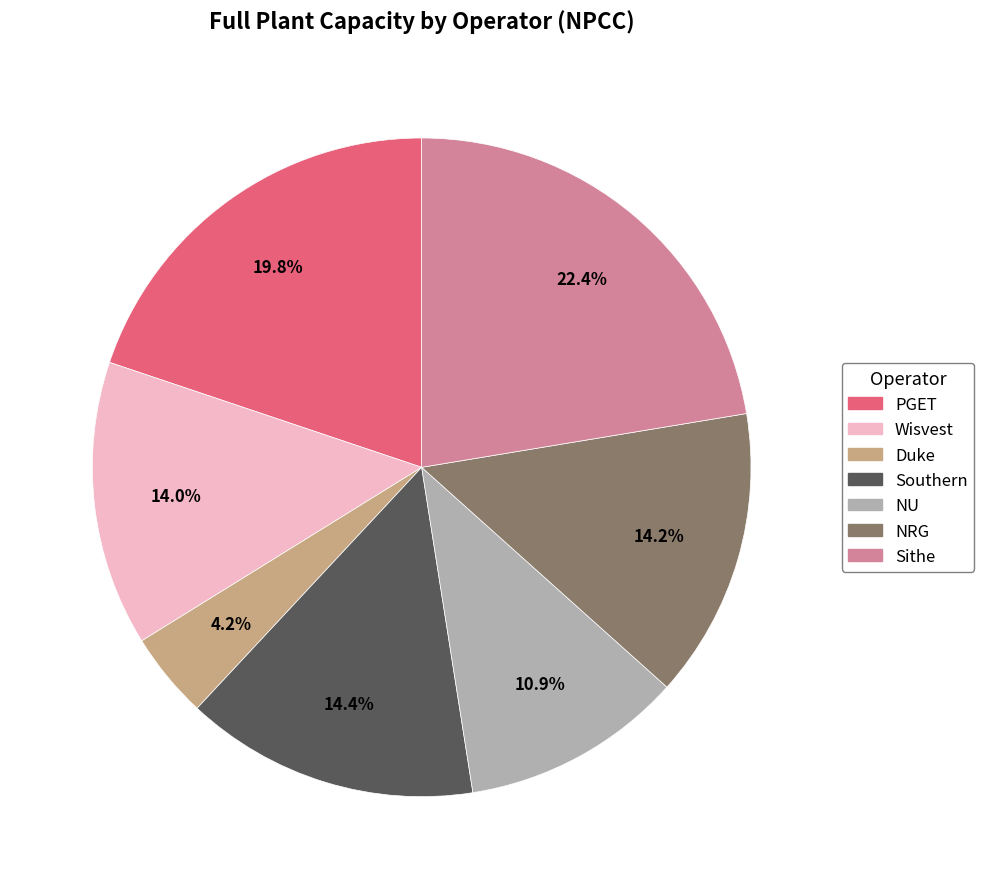

Does any single category account for the majority?

No